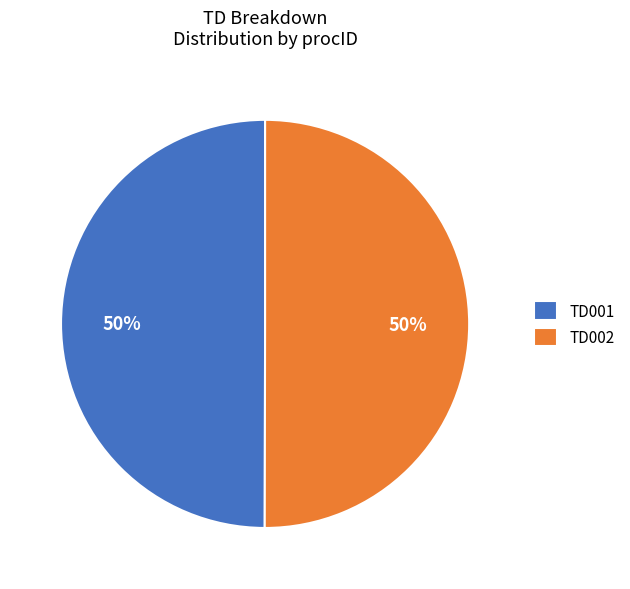

To the nearest percent, what is the combined percentage of TD001 and TD002?

100%